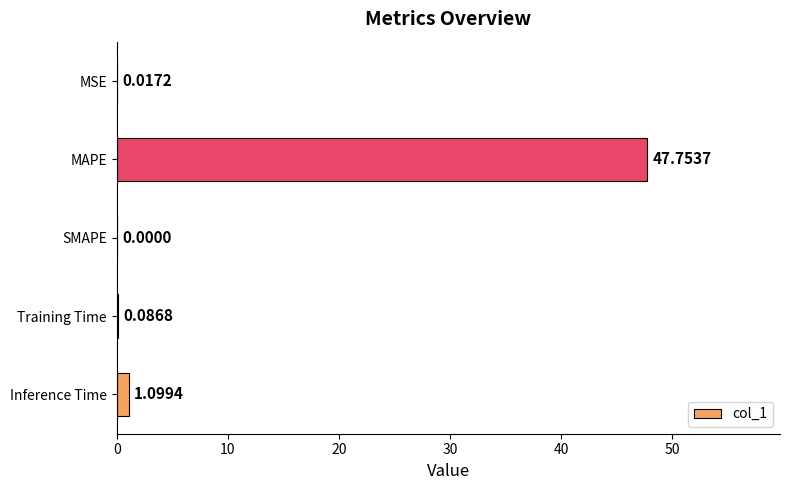

At which category does the chart reach its peak across all series?

MAPE